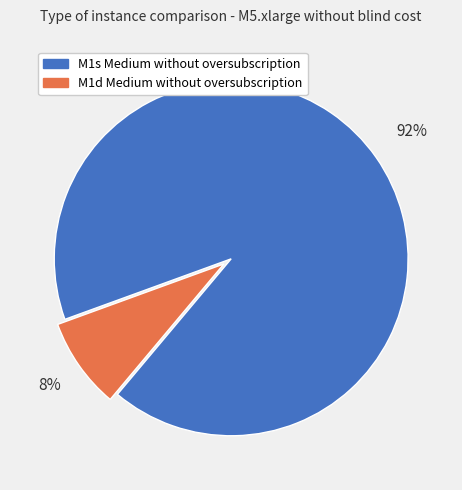

To the nearest percent, what percentage of the pie is M1s Medium without oversubscription?

92%